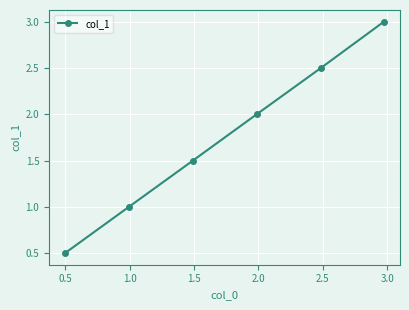

What is the difference between the second highest and second lowest values?

1.5